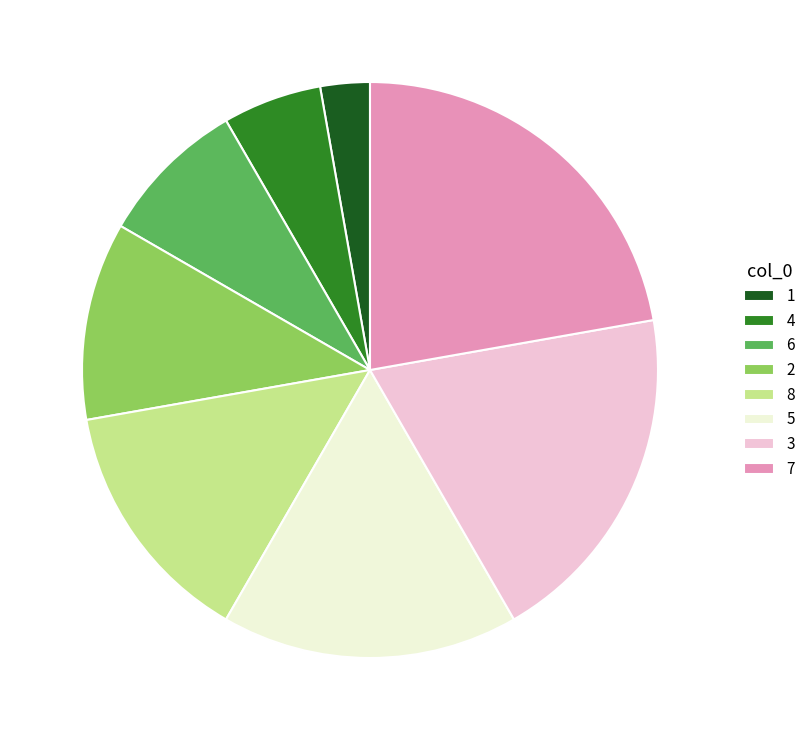

Which category has the smallest portion of the pie?

1